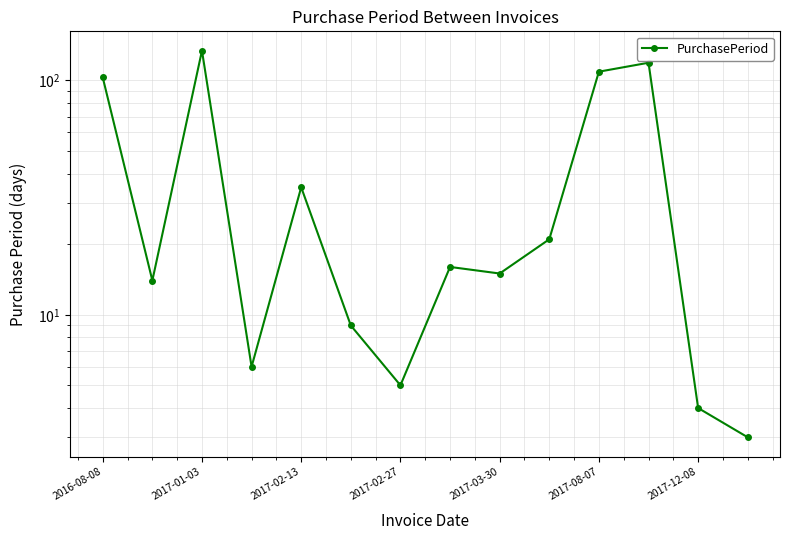

Is it true that the value at 2017-08-07 is 109?

True